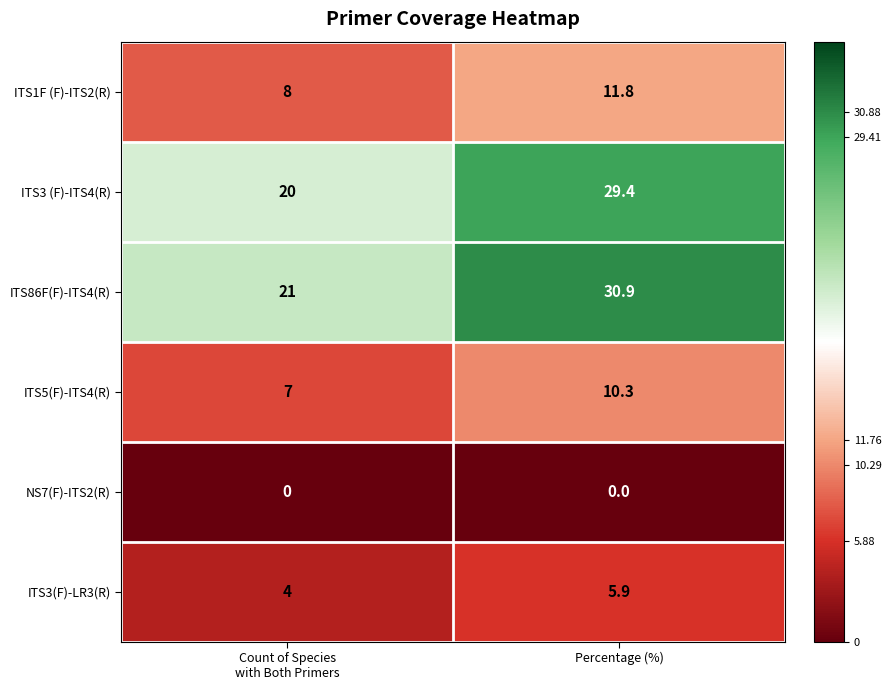

What is the sum of all ITS86F(F)-ITS4(R) values?

51.9